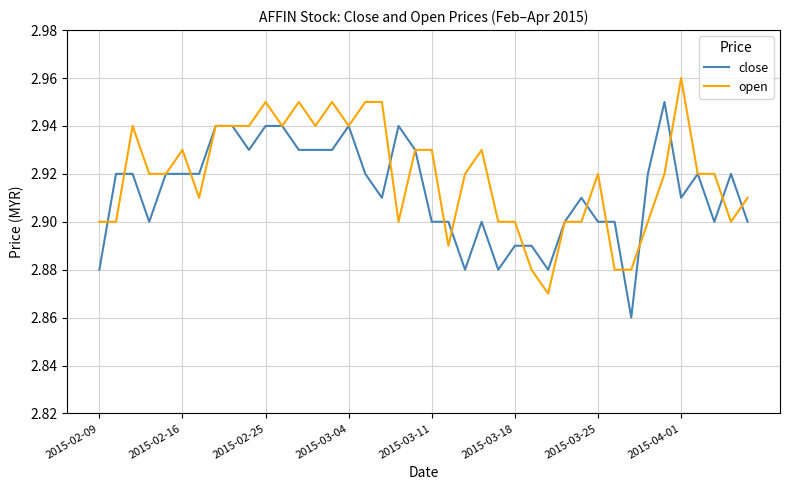

Which series has the largest total across all categories?

open